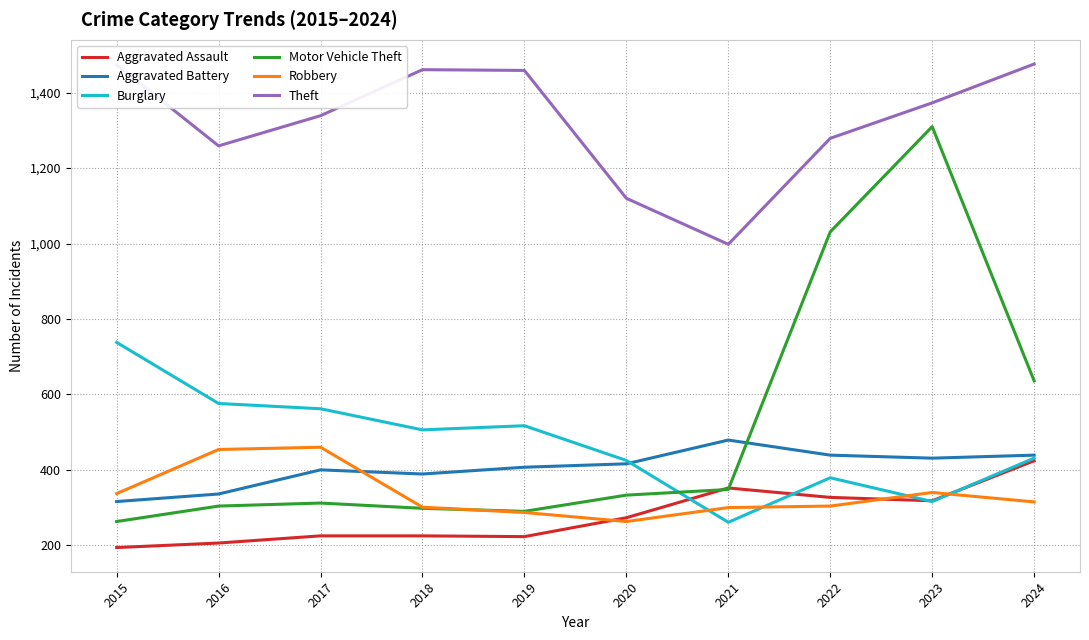

Is the value of Aggravated Assault at 2017 greater than the value of Burglary at 2023?

No